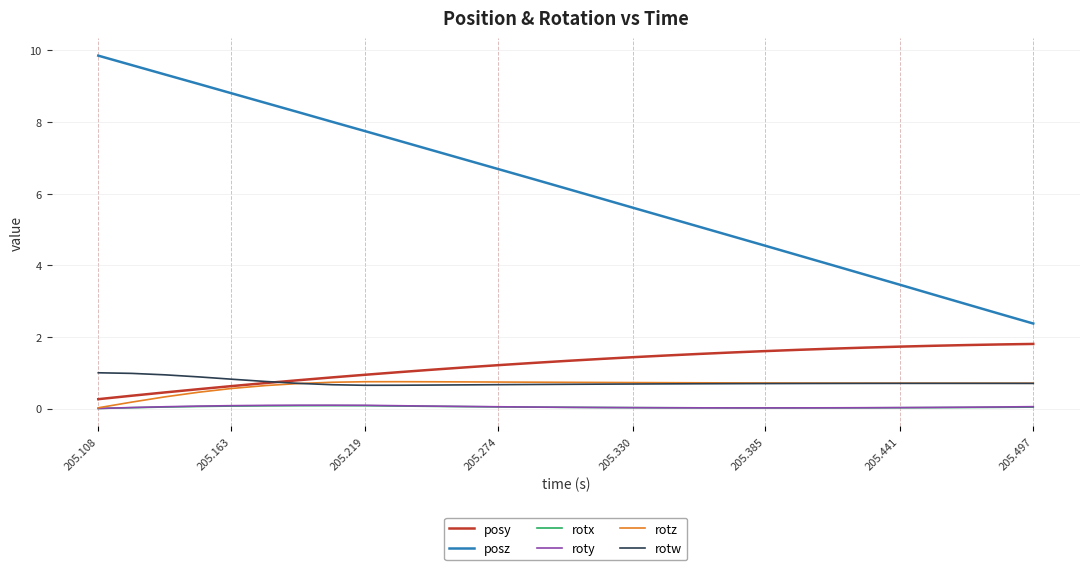

What is the maximum value for posy?

1.8